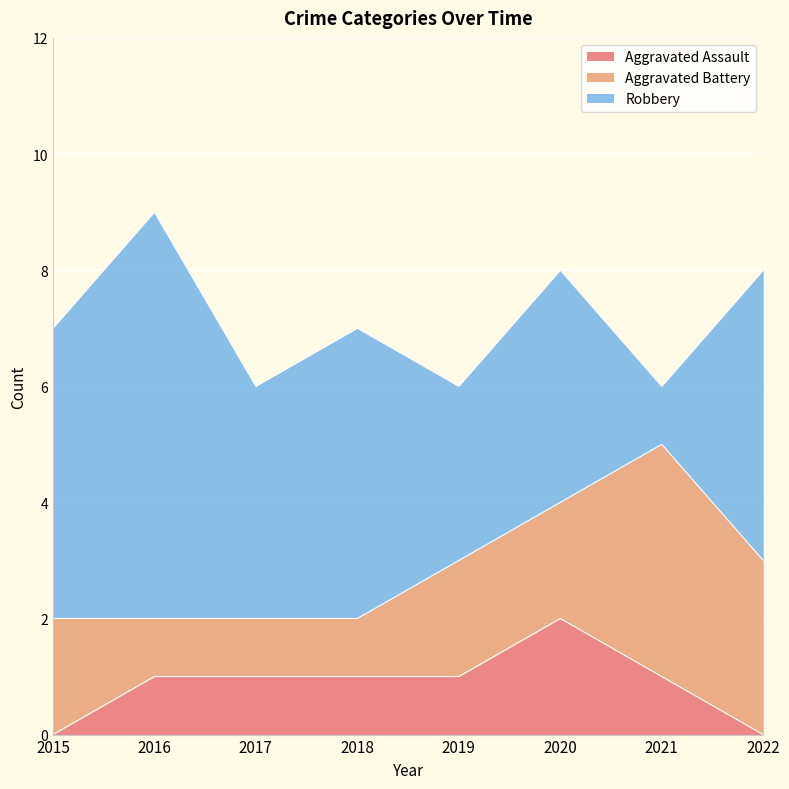

At which category does Aggravated Battery reach its first local peak?

2021